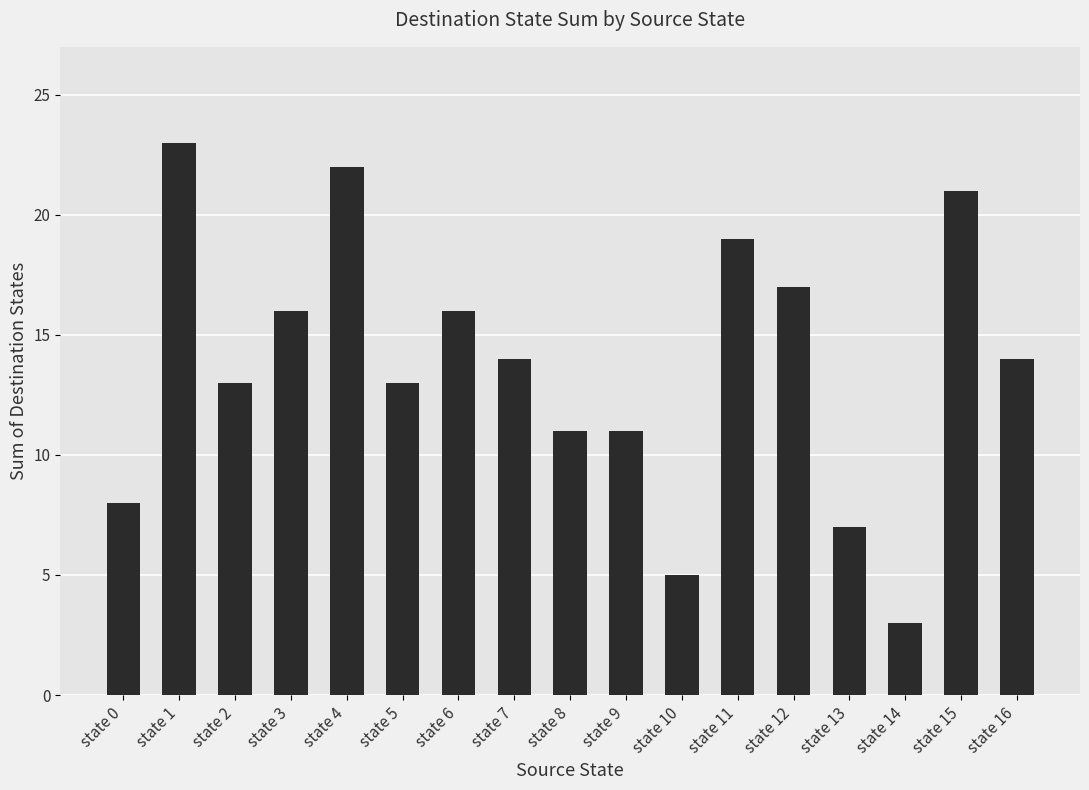

Between state 11 and state 16, which is larger?

state 11